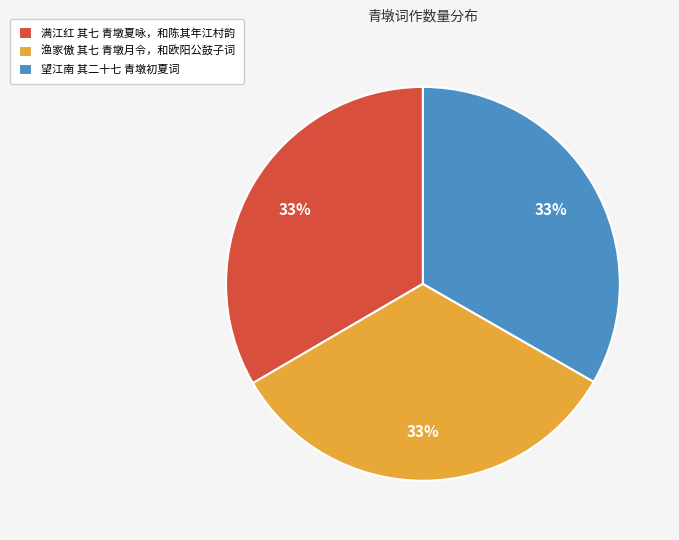

What is the ratio of the value at 望江南 其二十七 青墩初夏词 to the value at 满江红 其七 青墩夏咏，和陈其年江村韵?

1.0